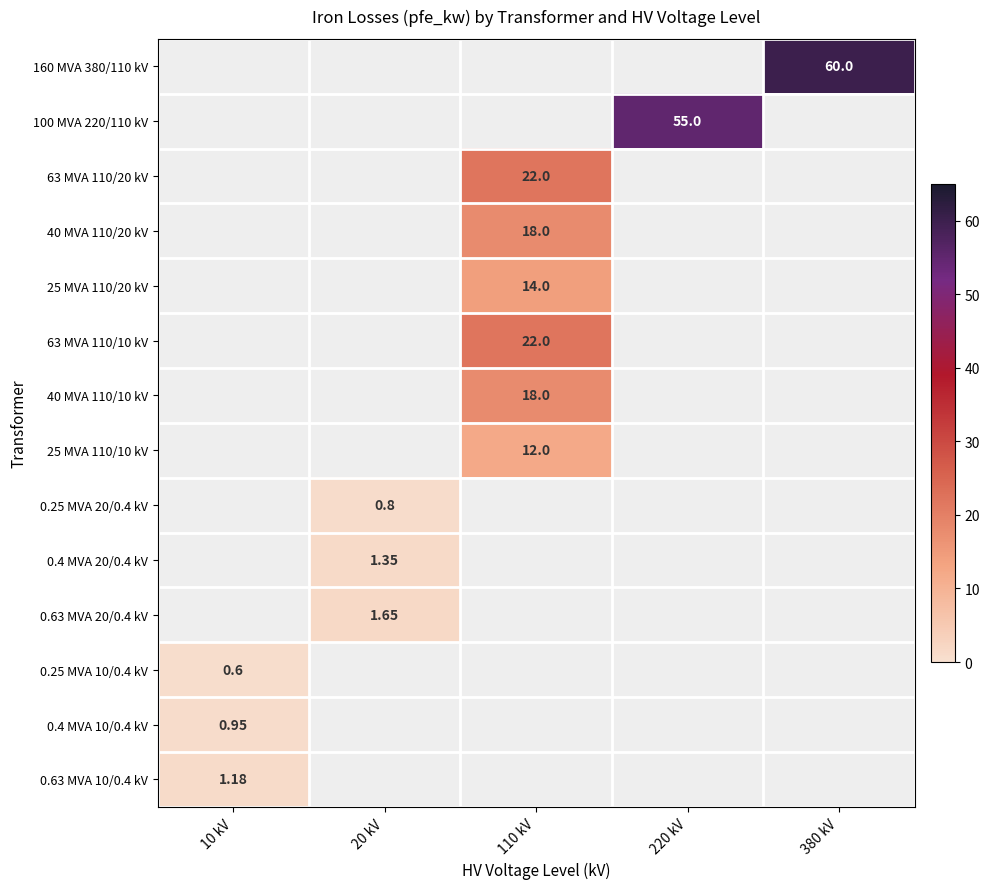

At 110 kV, list the series in order from smallest to largest.

25 MVA 110/20 kV, 40 MVA 110/20 kV, 160 MVA 380/110 kV, 100 MVA 220/110 kV, 25 MVA 110/10 kV, 40 MVA 110/10 kV, 63 MVA 110/20 kV, 63 MVA 110/10 kV, 0.25 MVA 20/0.4 kV, 0.4 MVA 20/0.4 kV, 0.63 MVA 20/0.4 kV, 0.25 MVA 10/0.4 kV, 0.4 MVA 10/0.4 kV, 0.63 MVA 10/0.4 kV